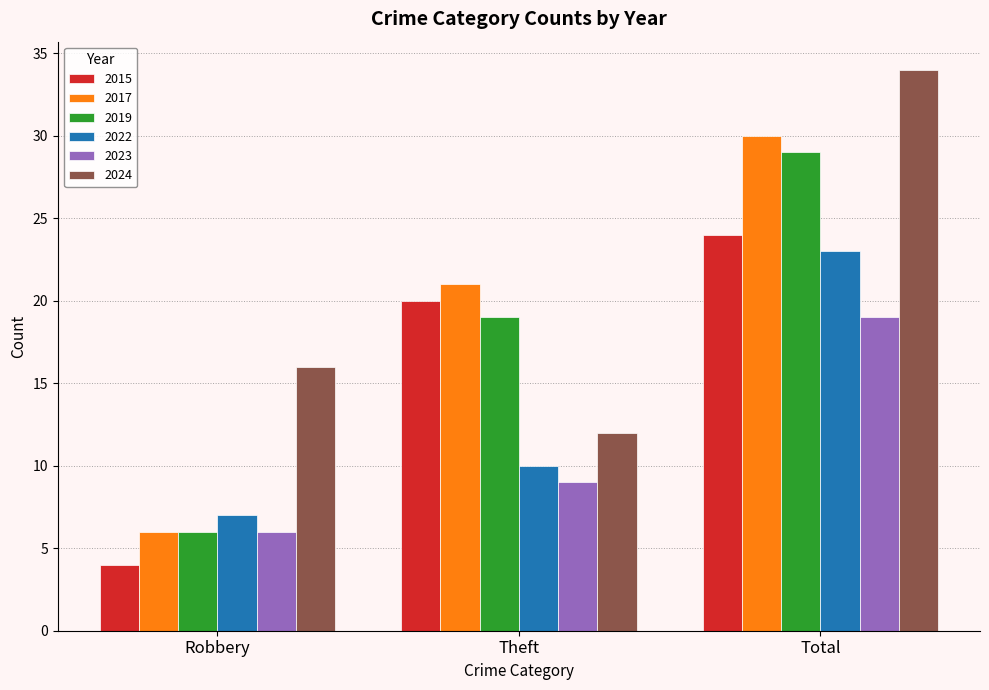

Which series has the largest range (max minus min)?

2017